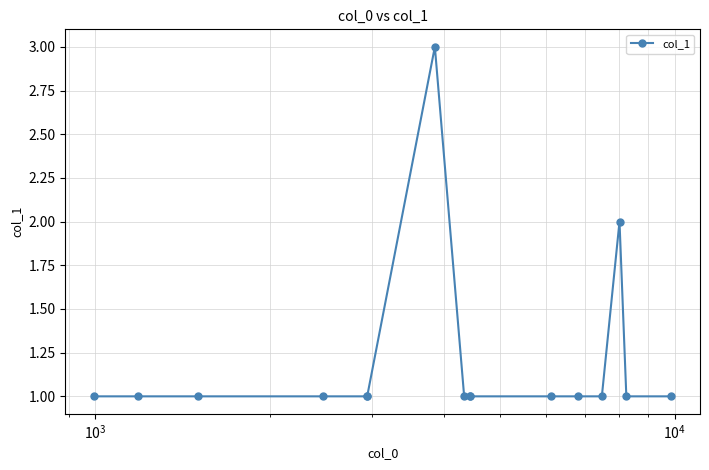

What is the minimum value shown in the chart?

1